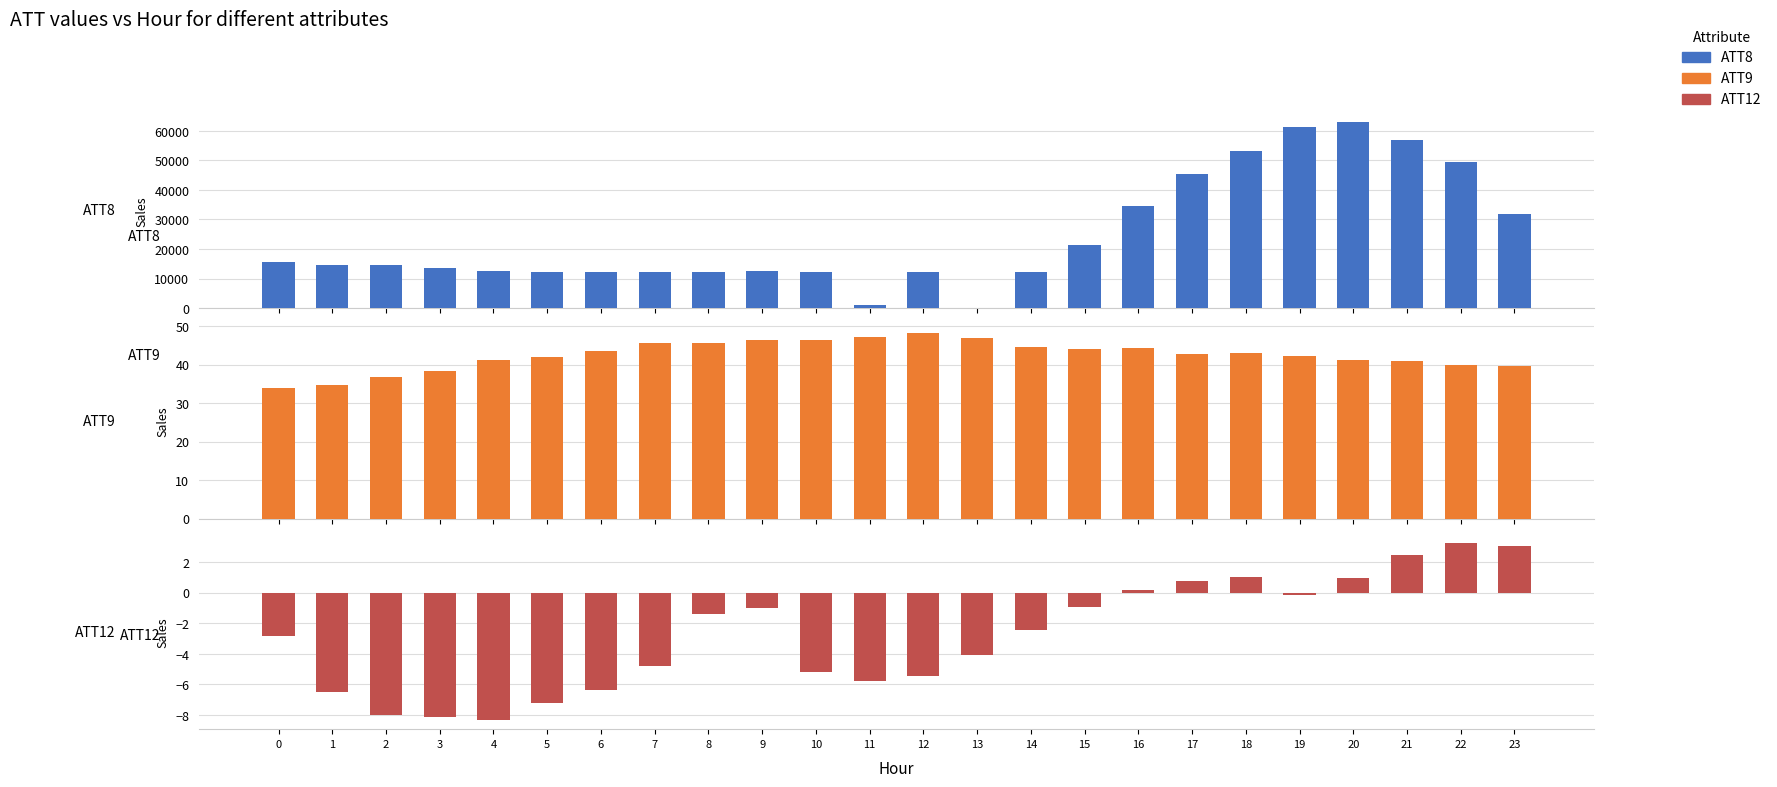

At how many categories does at least one series exceed 25605?

8